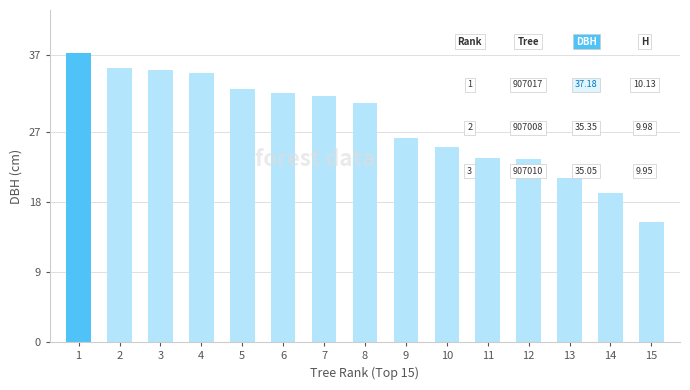

What is the difference between the maximum and second lowest values?

18.0